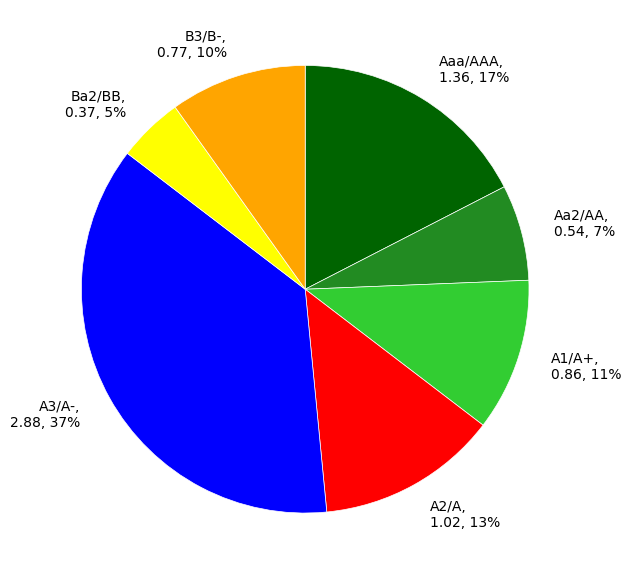

To the nearest percent, what is the combined percentage of Aaa/AAA and A3/A-?

54%